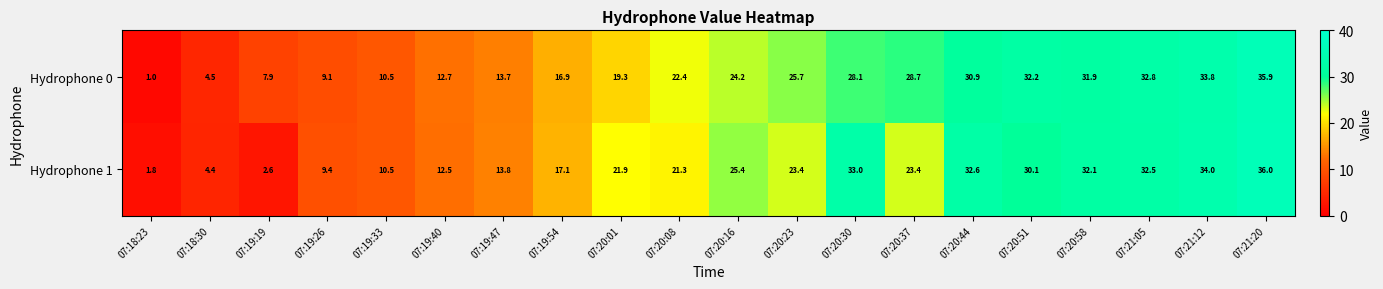

Where is Hydrophone 1 nearest to the value 18?

07:19:54